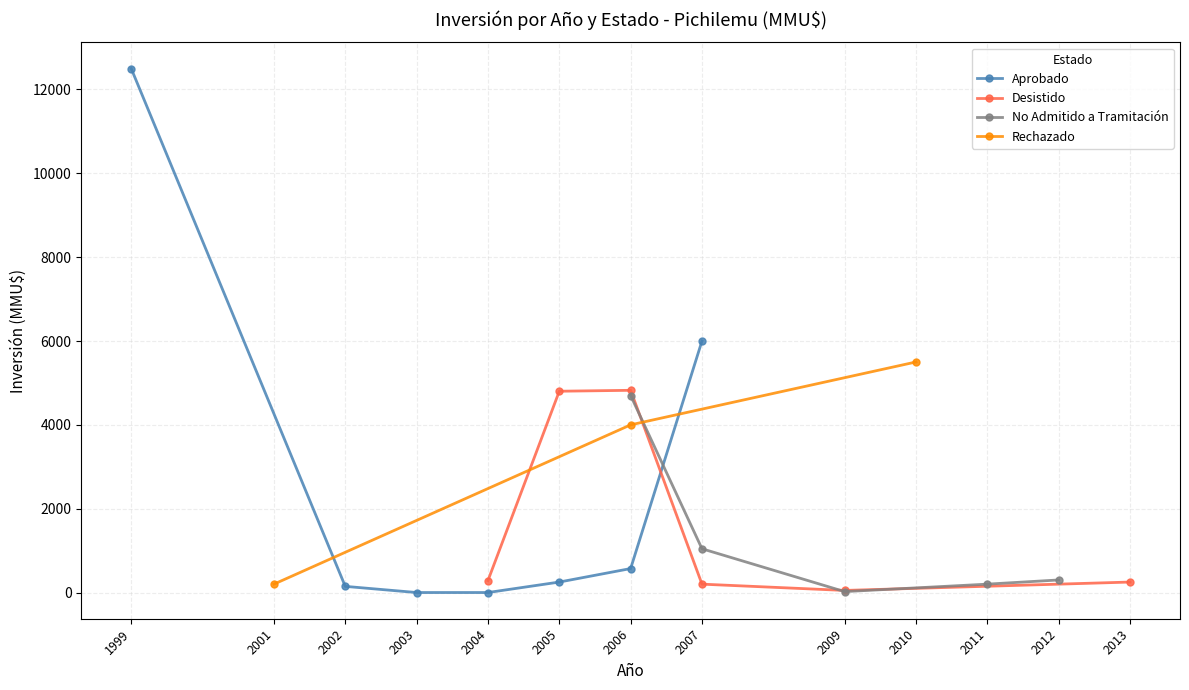

What is the maximum value for Aprobado?

12500